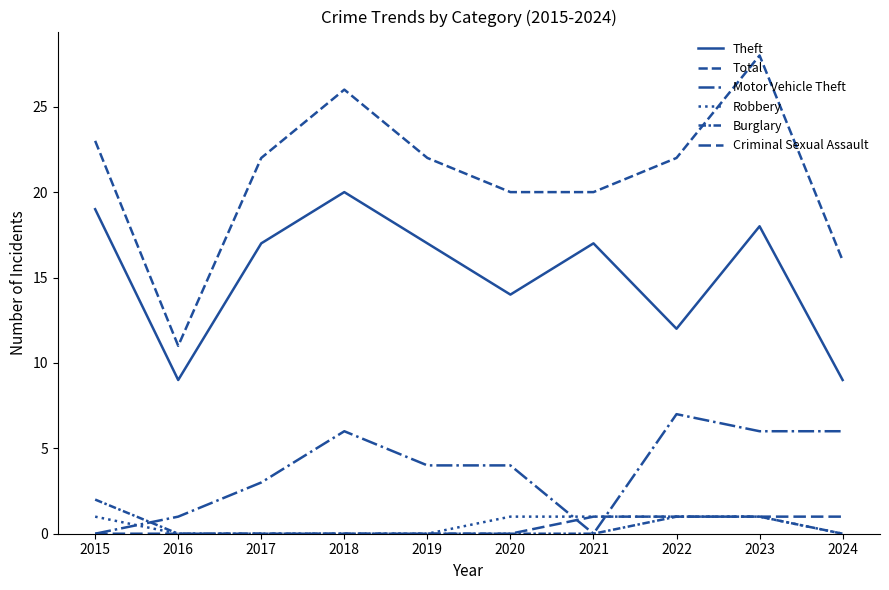

How many lines are shown in the chart?

6